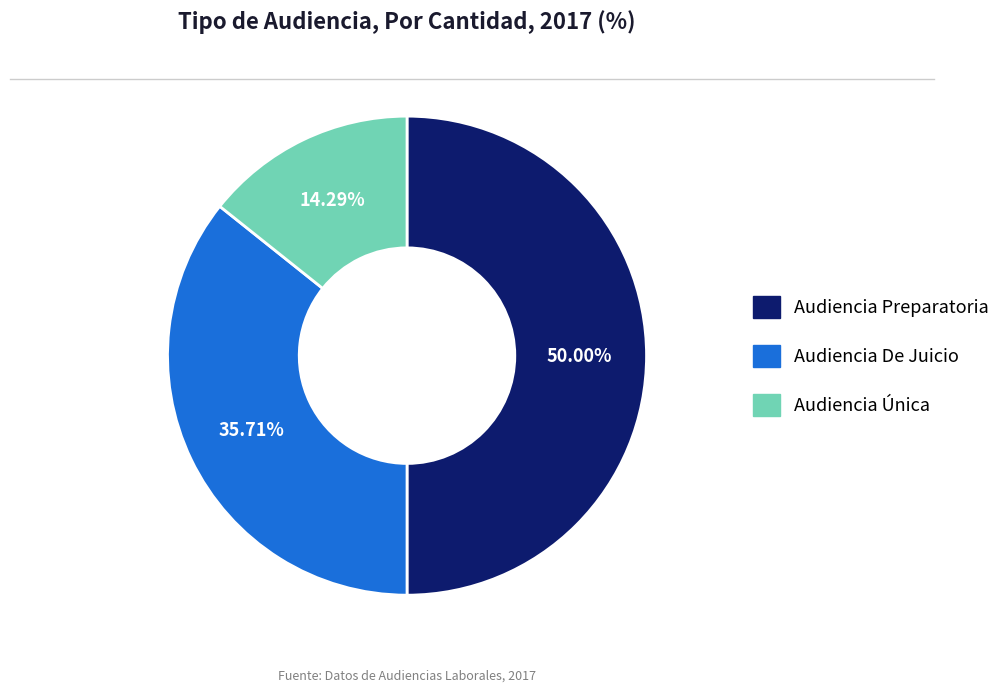

Rank the categories by value from highest to lowest.

Audiencia Preparatoria, Audiencia De Juicio, Audiencia Única